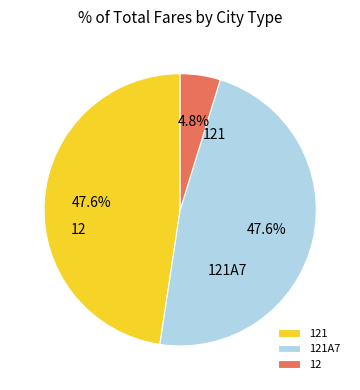

Rank the categories by value from highest to lowest.

121, 121A7, 12